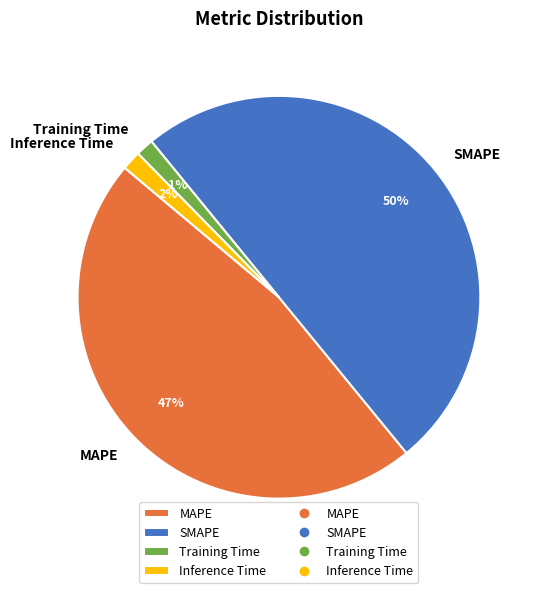

How many segments does this pie chart have?

4